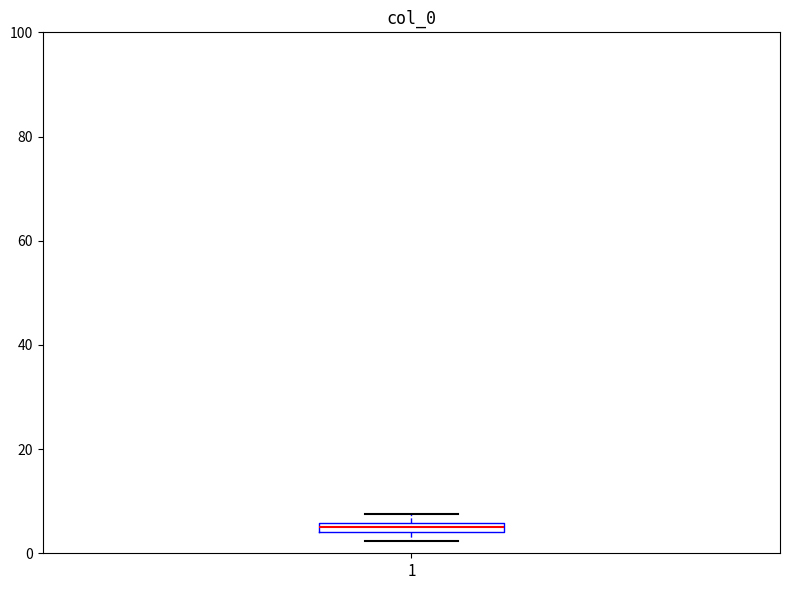

Where is the lower edge of the box at x = 1 on the y-axis? The values are not printed on the chart, so give them approximately, as read against the axis.

4